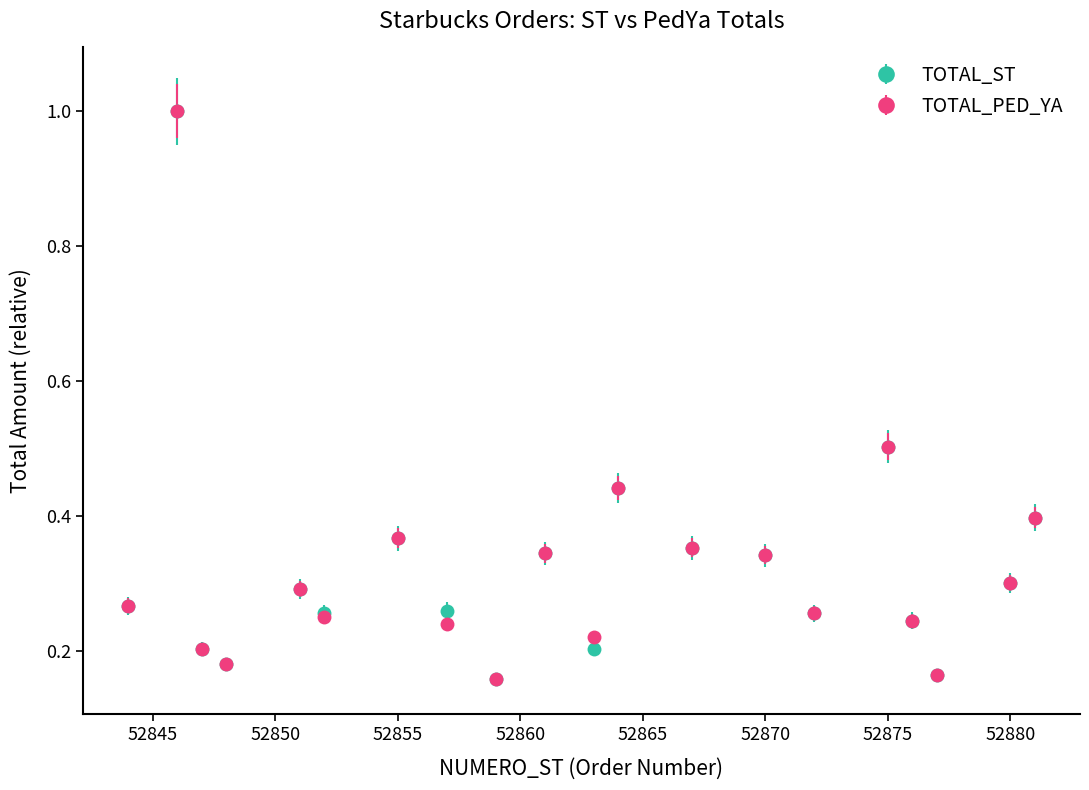

At how many categories does at least one series exceed 0?

20